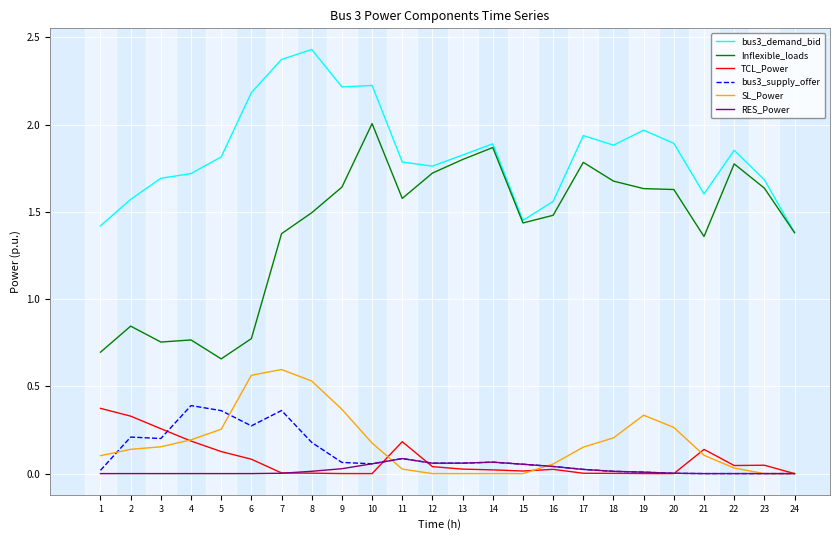

The bus3_demand_bid series shows 1.6 at 16. True or false?

True